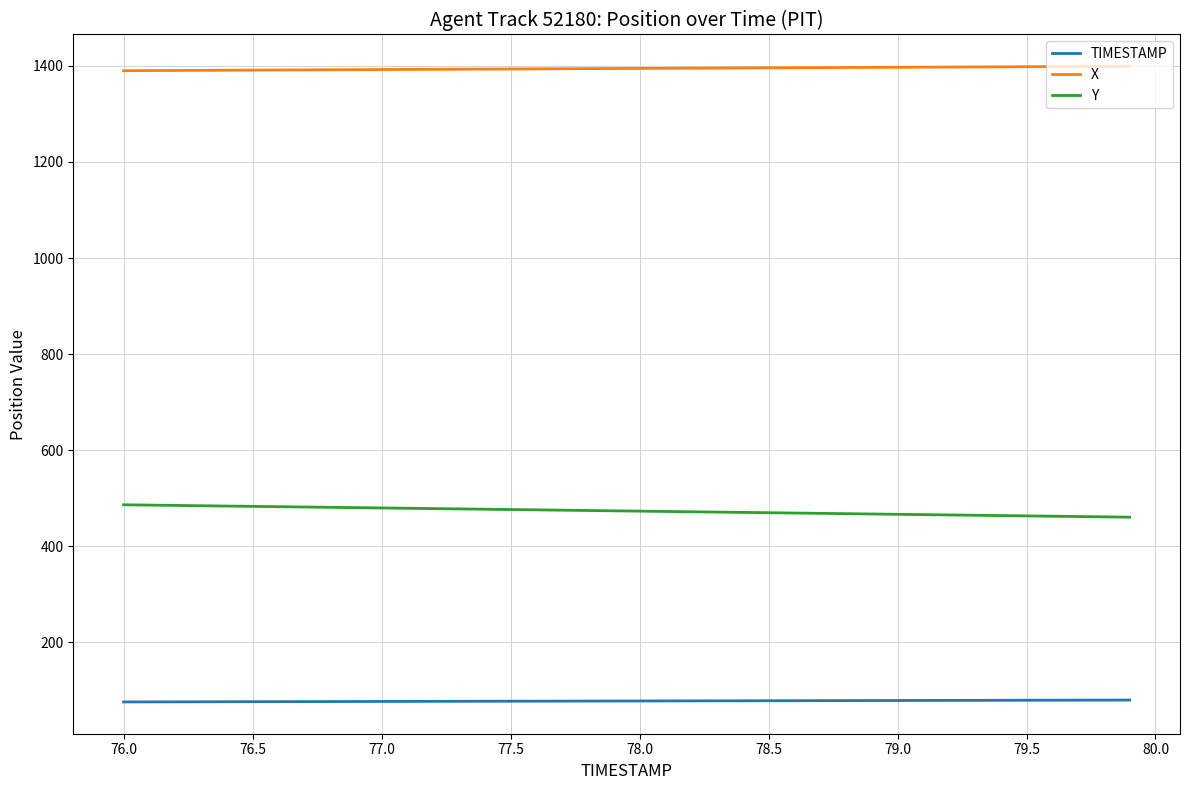

True or false: TIMESTAMP and Y intersect in this chart.

False